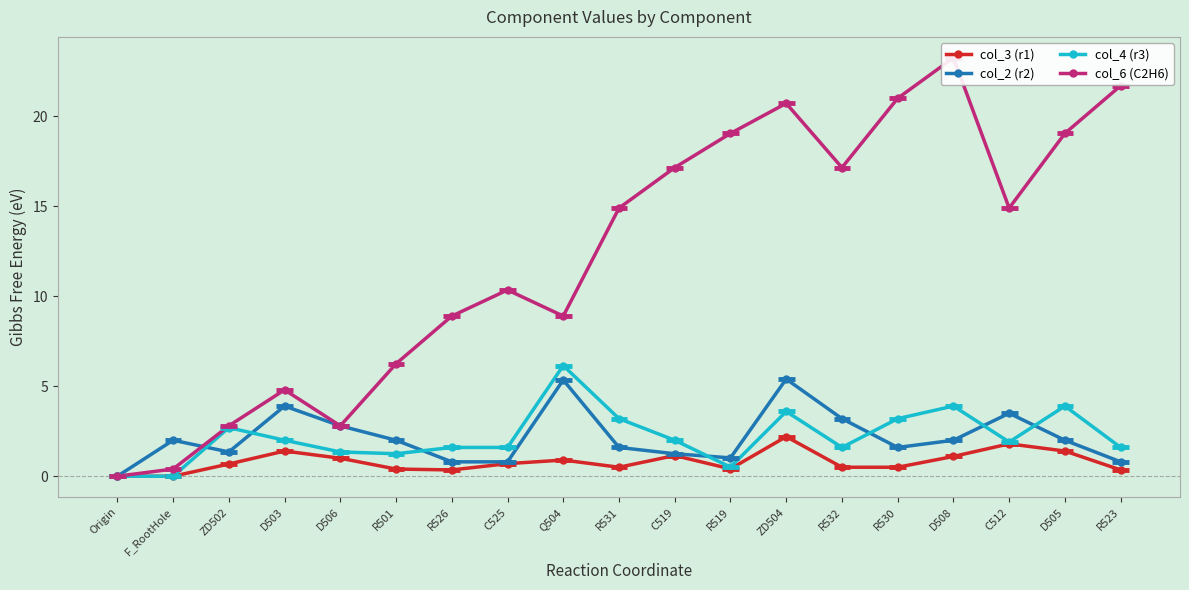

What is the difference between the col_2 (r2) values at R530 and R532?

1.6